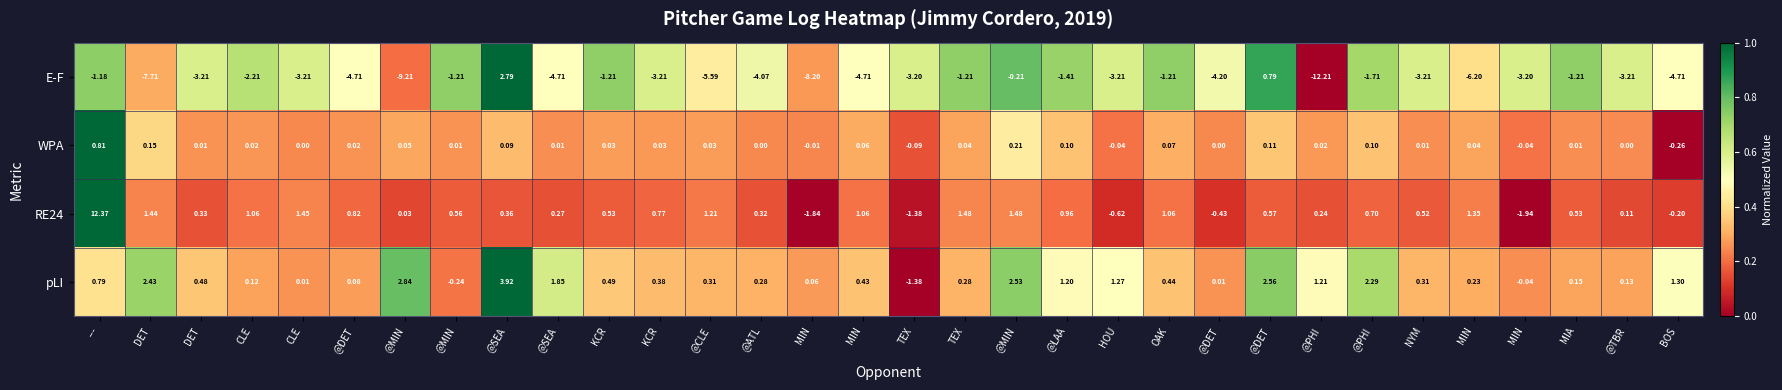

How many values in WPA are below zero?

5